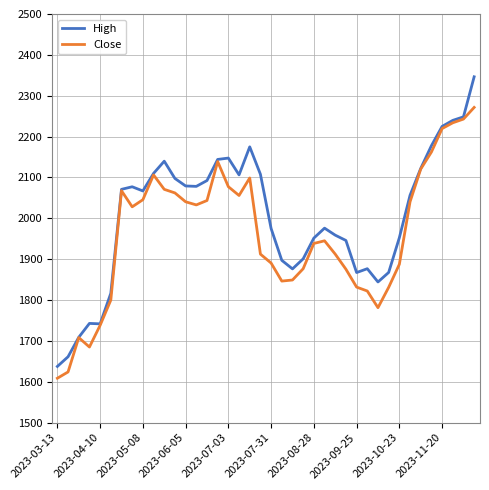

What is the smallest value displayed?

1608.8